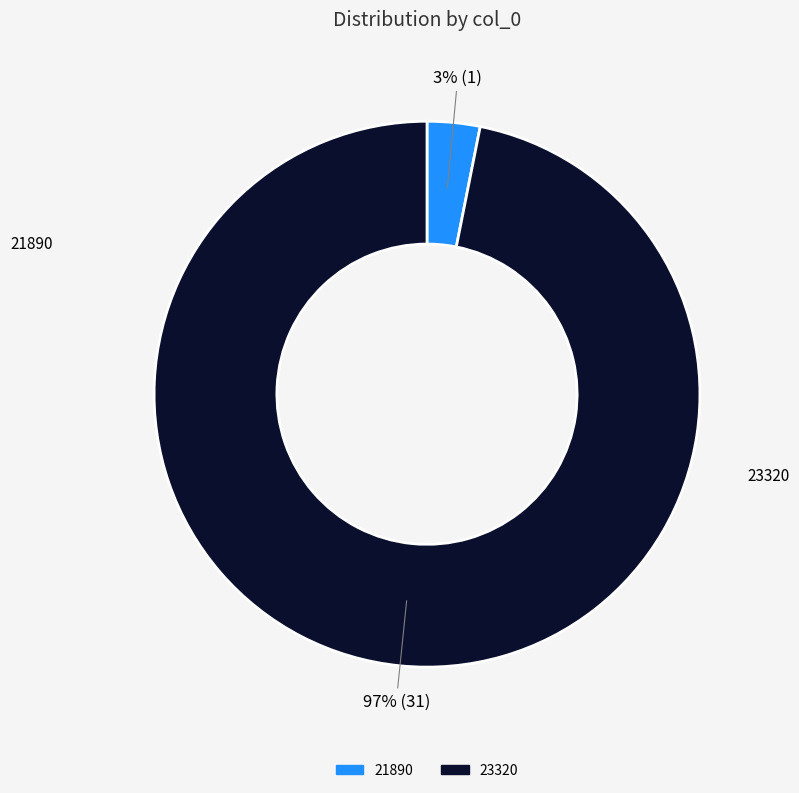

Between 21890 and 23320, which is larger?

23320